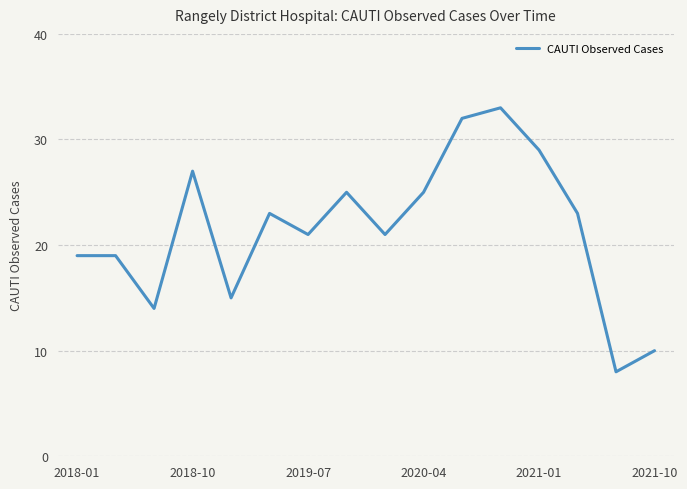

What is the difference between the maximum and minimum values?

25